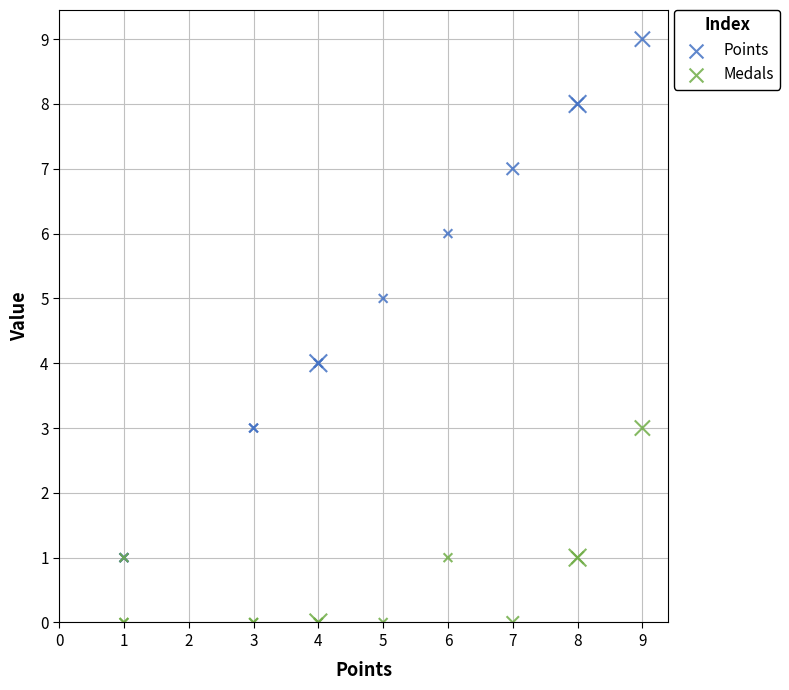

Which series contains the lowest Y value?

Medals